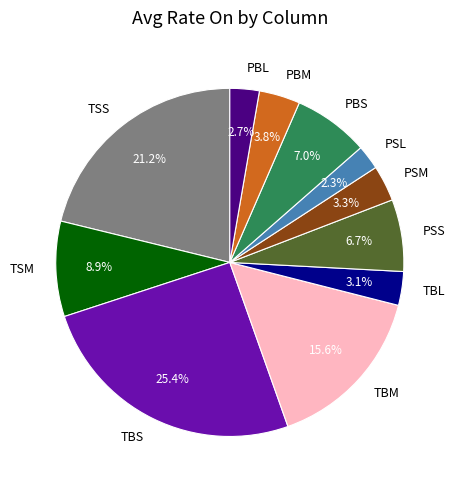

What portion of the pie excludes PBM?

96.2%